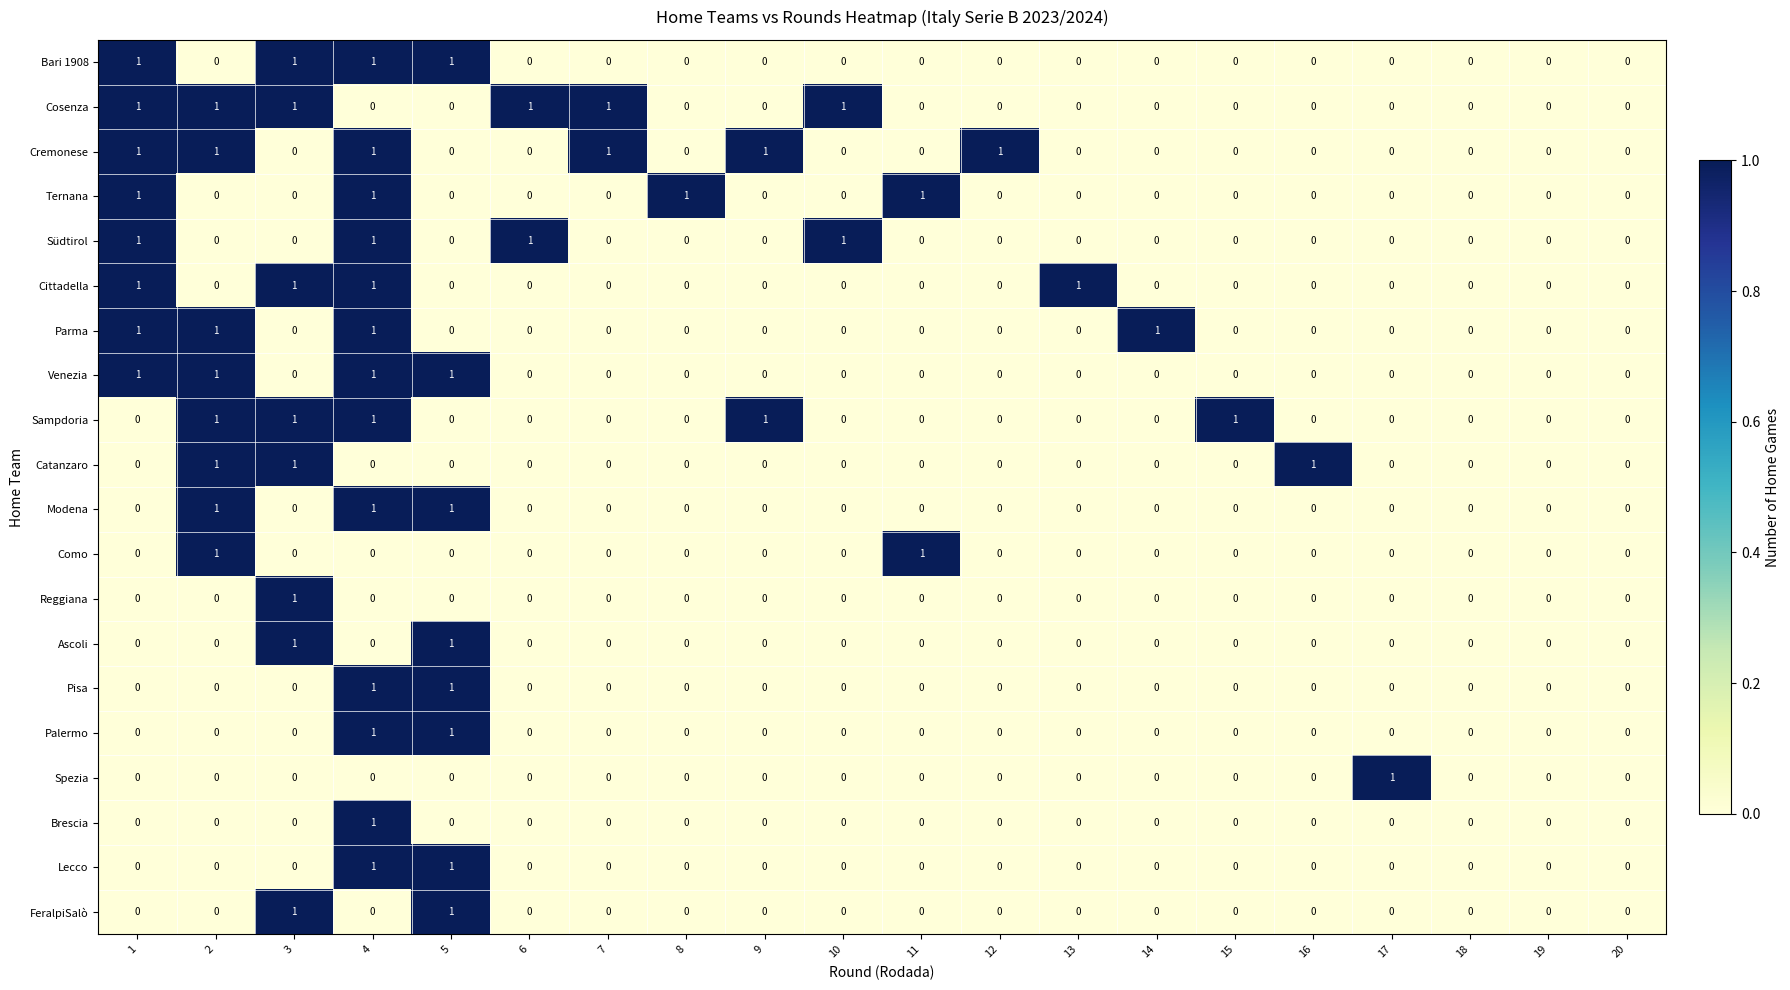

The Como series shows -1 at 10. True or false?

False